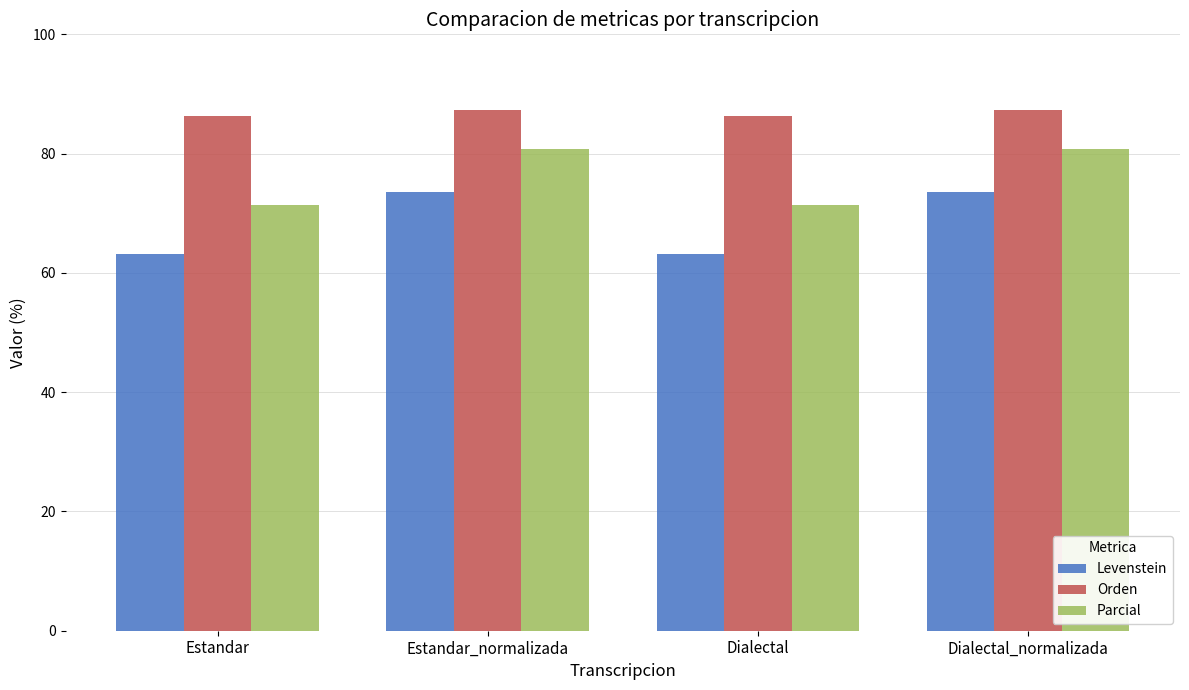

What is the approximate value of Orden at Estandar?

86.4